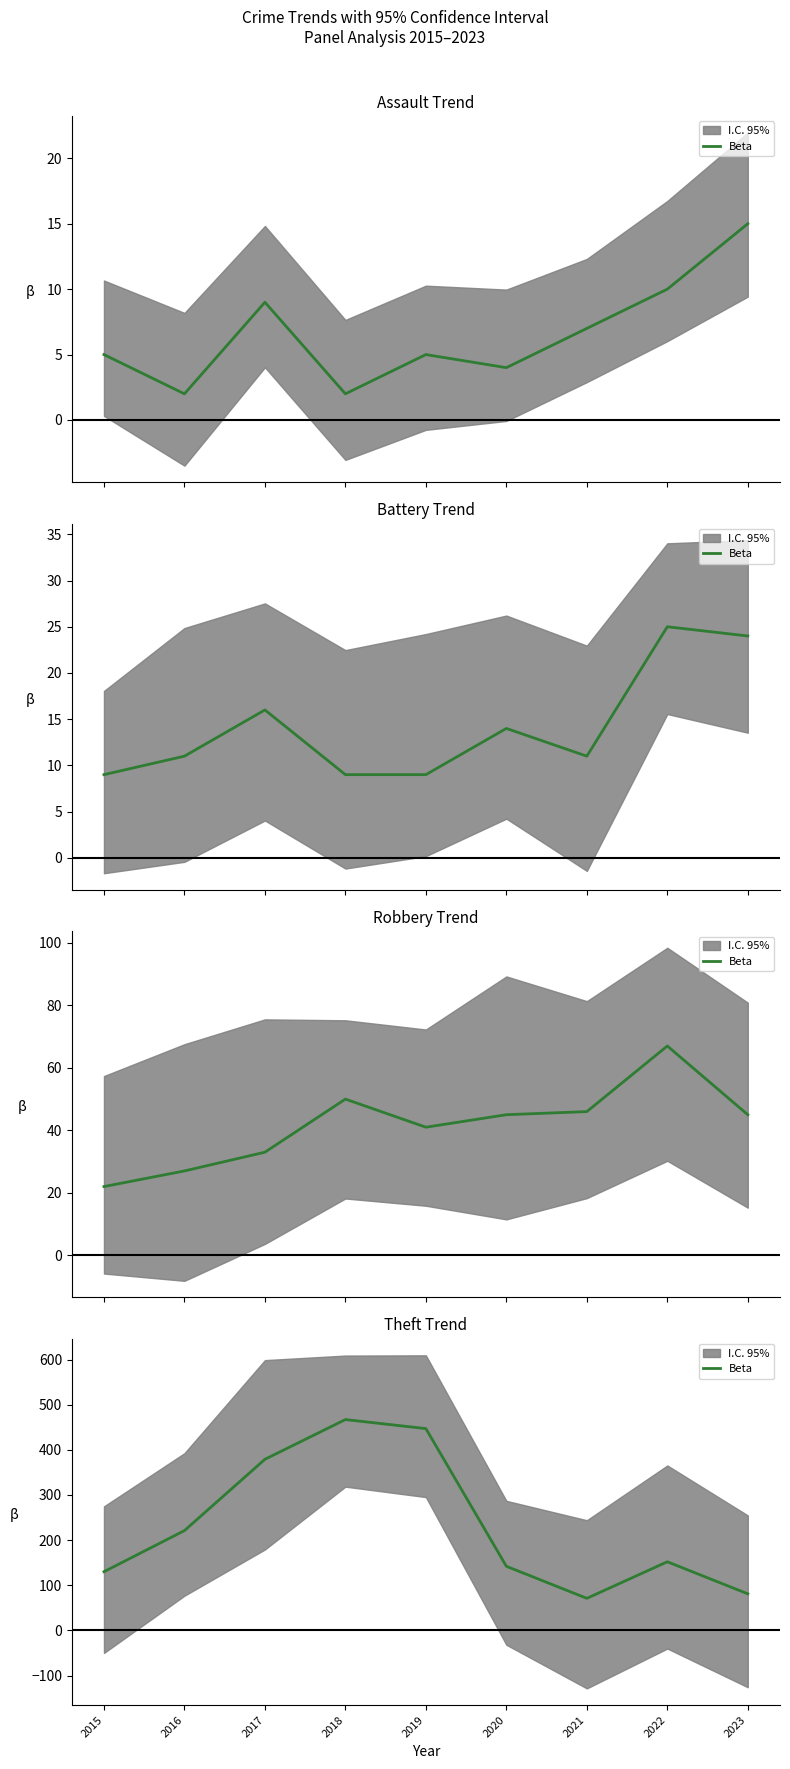

How many points are lower than both their immediate neighbors (excluding endpoints)?

1